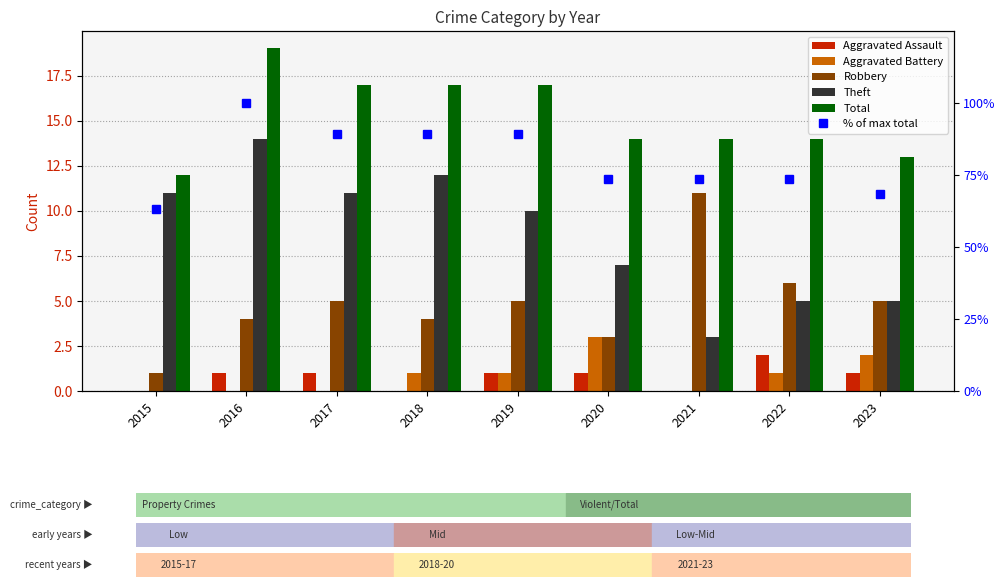

How many positive values does the Aggravated Battery series have?

5